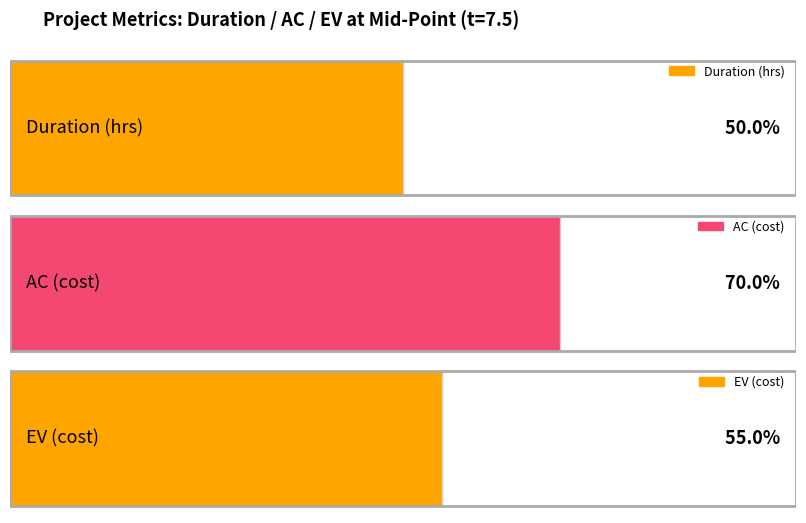

Rank the series by their maximum value, from highest to lowest.

AC, EV, Duration